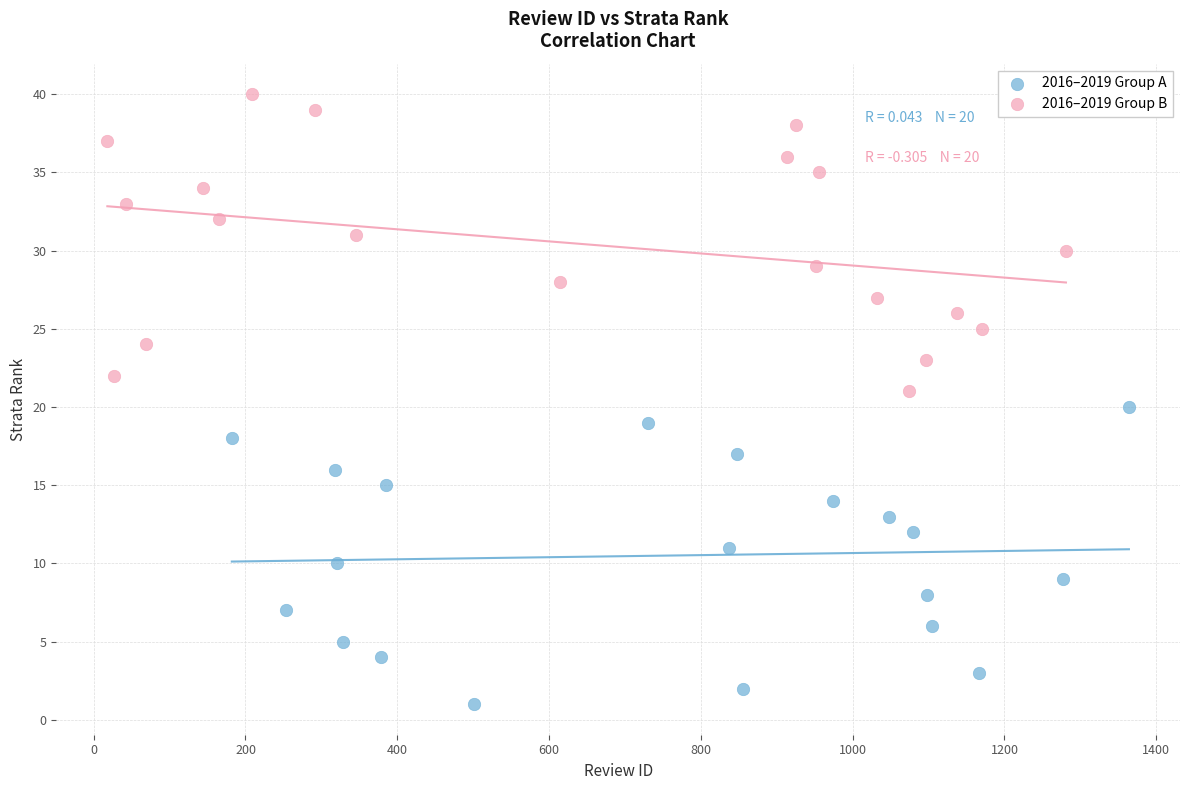

Which series contains the highest Y value?

2016–2019 Group B